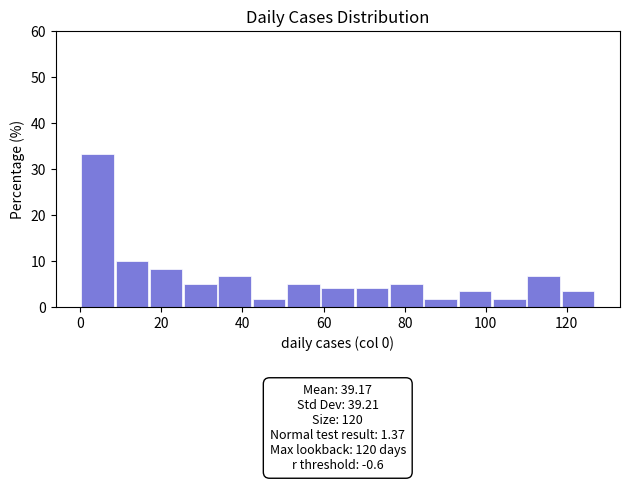

Which range on the x-axis has the tallest bar?

0 to 8